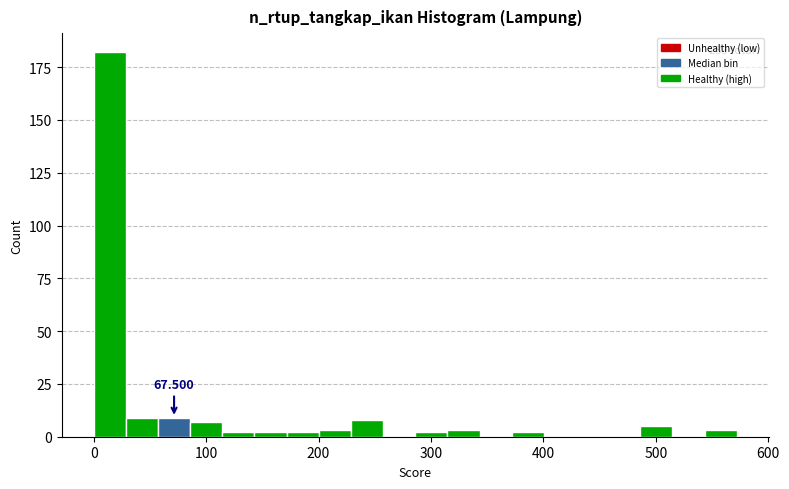

Read against the x-axis, roughly where is the centre of the tallest bar?

10